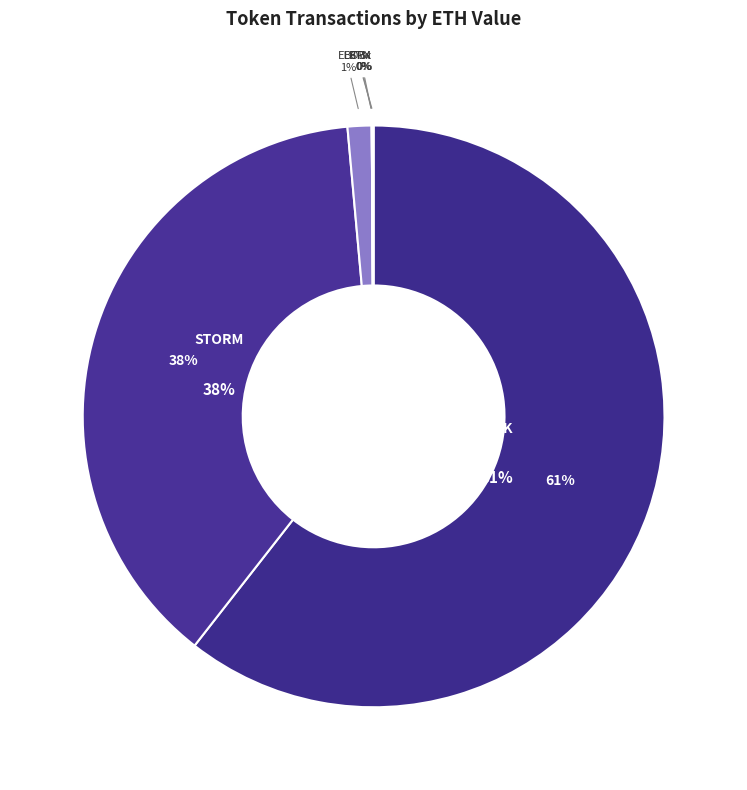

Is it true that BTM (received) is 1% of the pie?

False